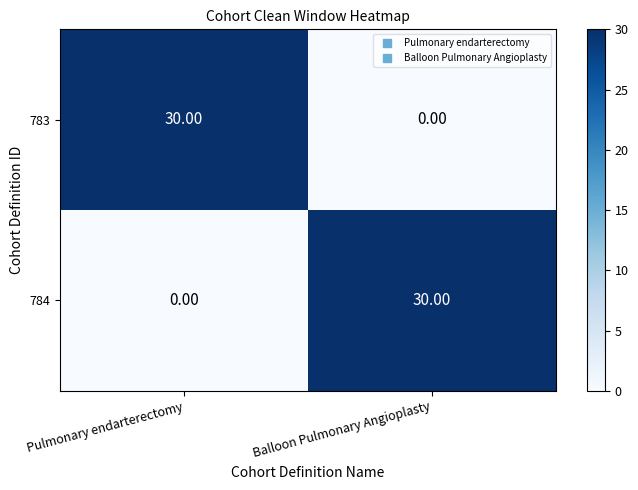

At which label does 784 reach its minimum?

Pulmonary endarterectomy